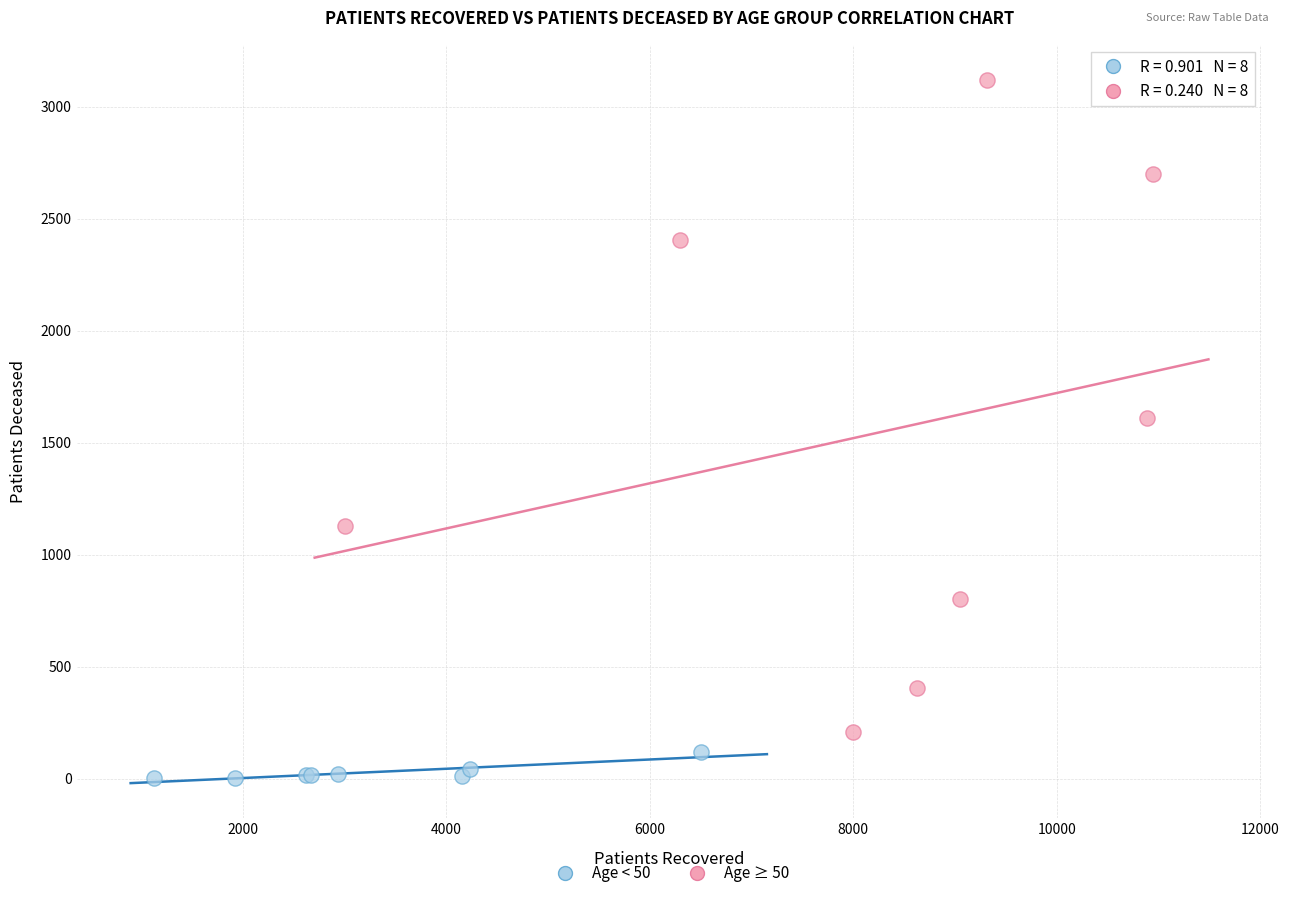

Which series has the widest spread of Y values?

Age ≥ 50